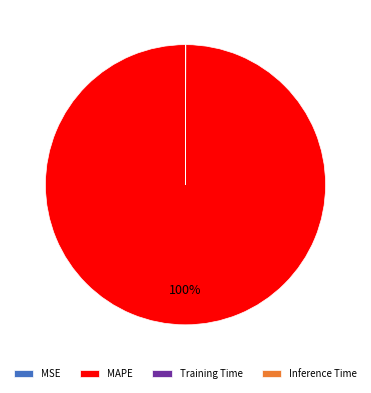

What is the largest slice in the pie chart?

MAPE